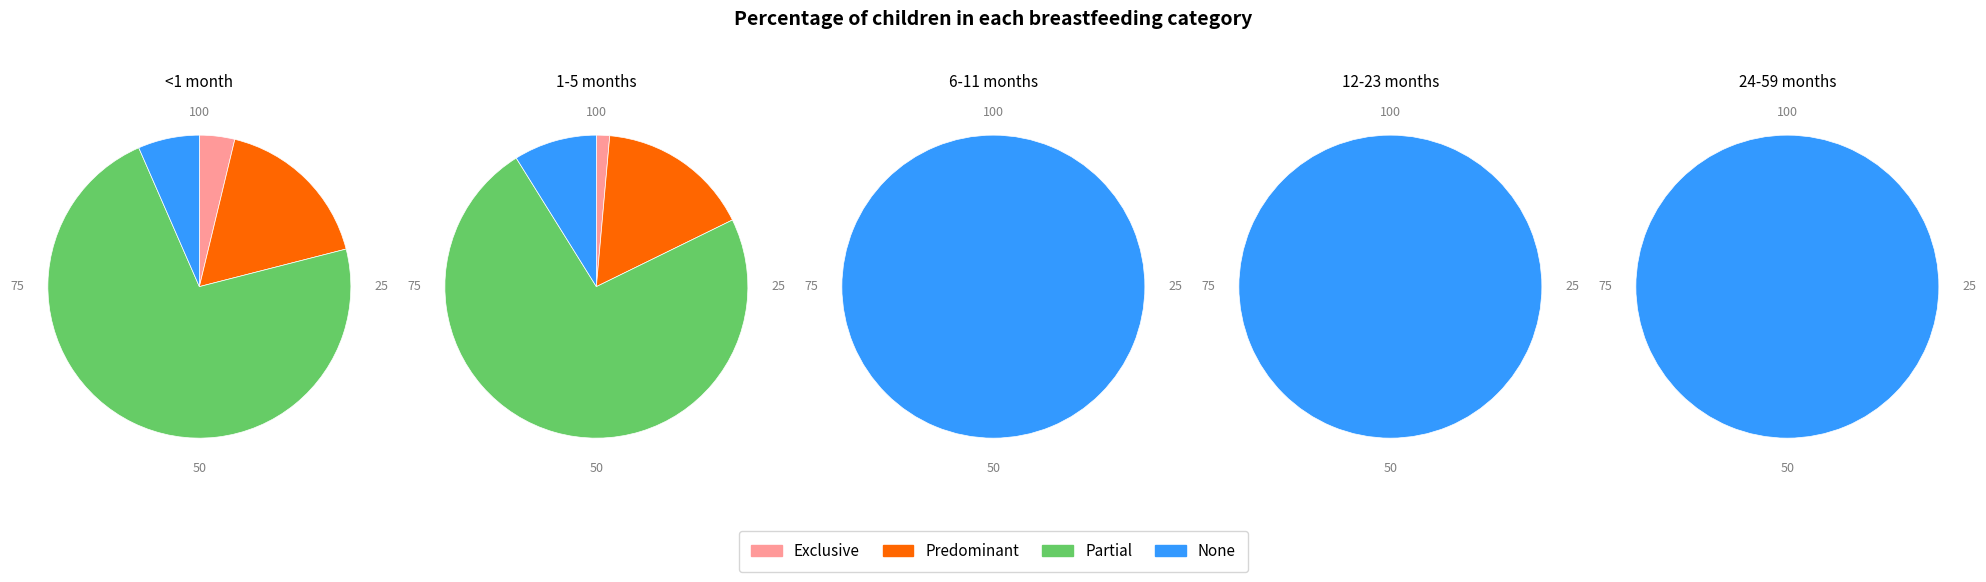

Combined, what portion of the pie is Partial and Predominant?

89.7%